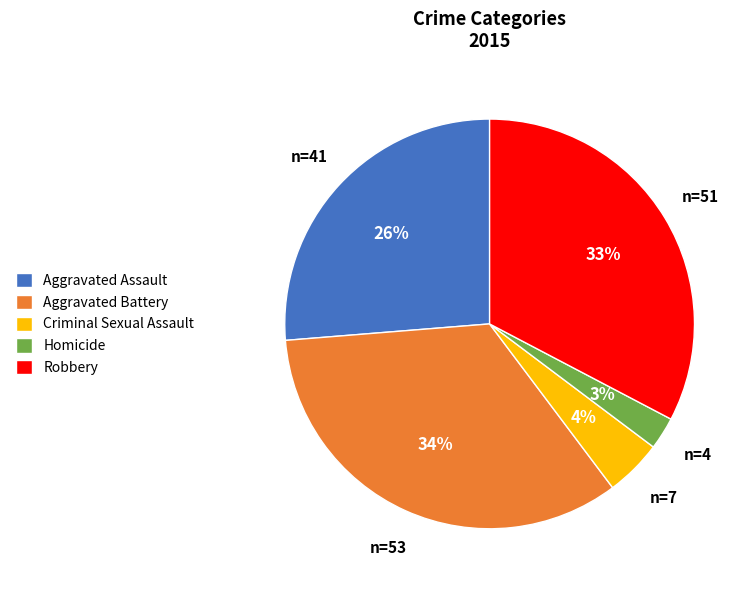

How many slices are in this pie chart?

5